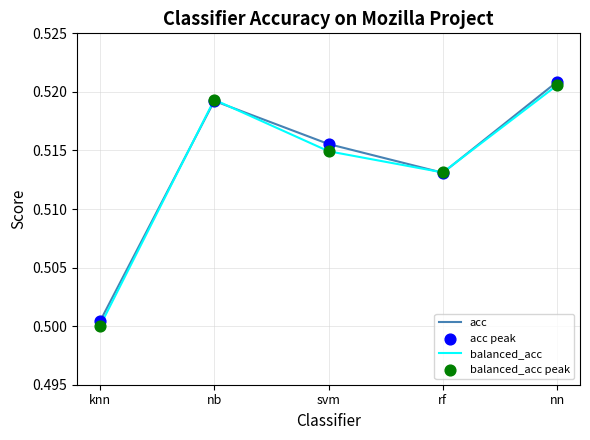

At how many categories does at least one series exceed 0?

5